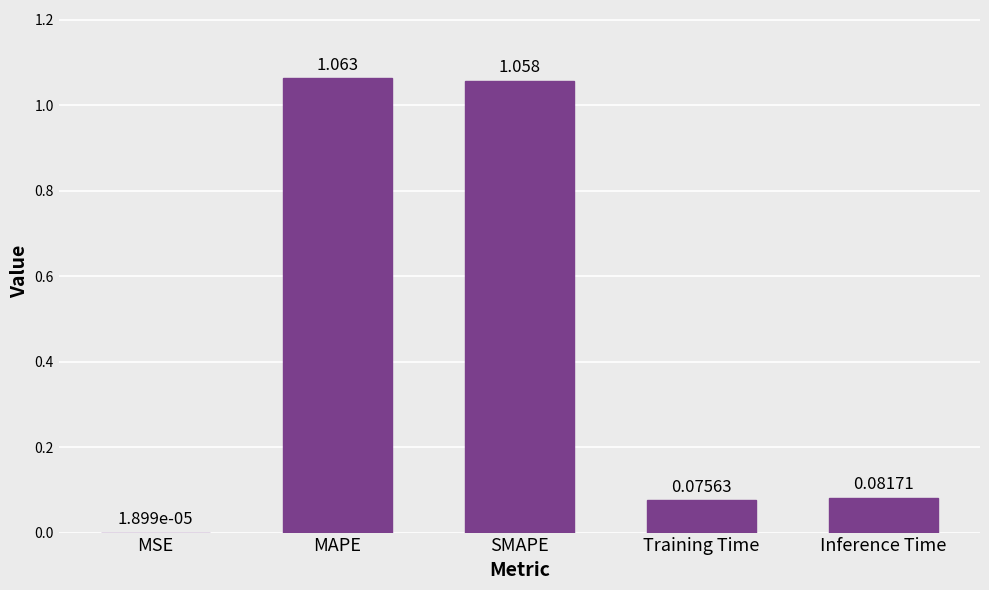

Which label corresponds to the largest value in the chart?

MAPE